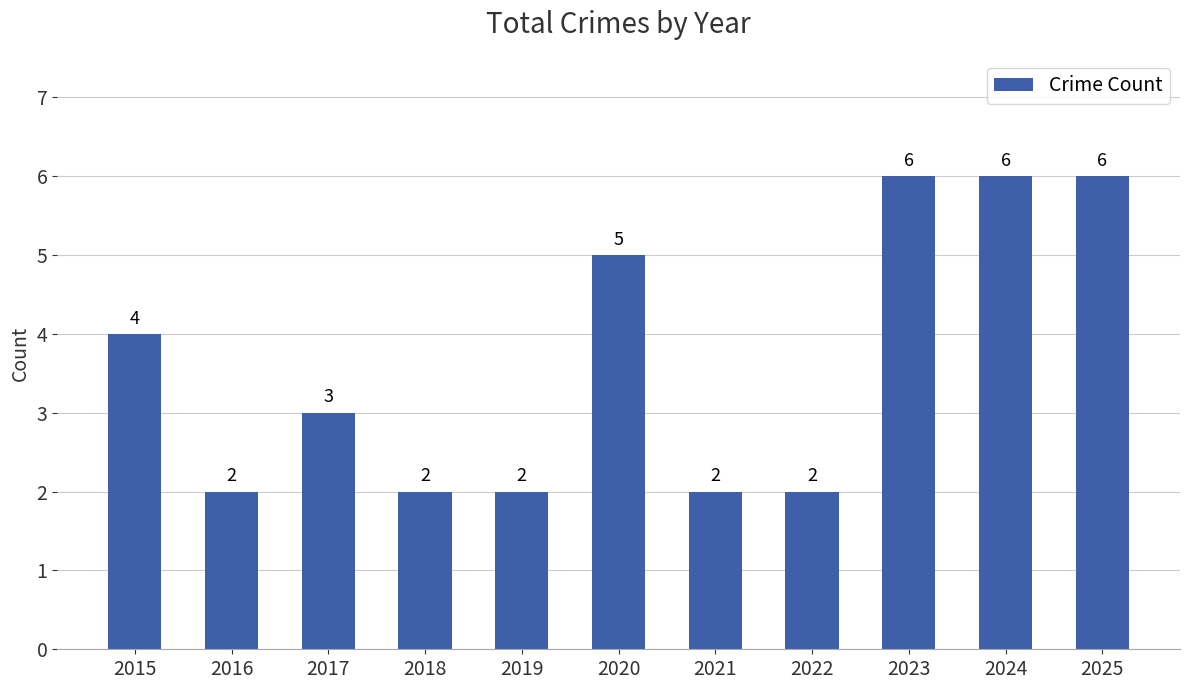

Between 2024 and 2017, which is larger?

2024